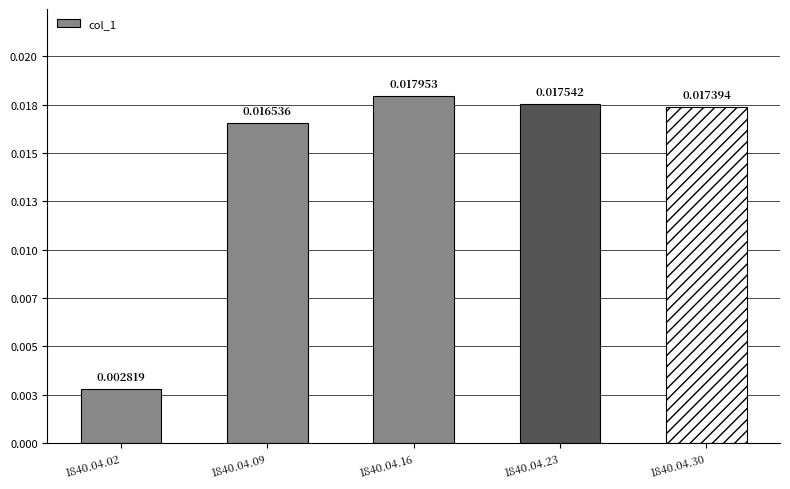

Are the bars horizontal?

No